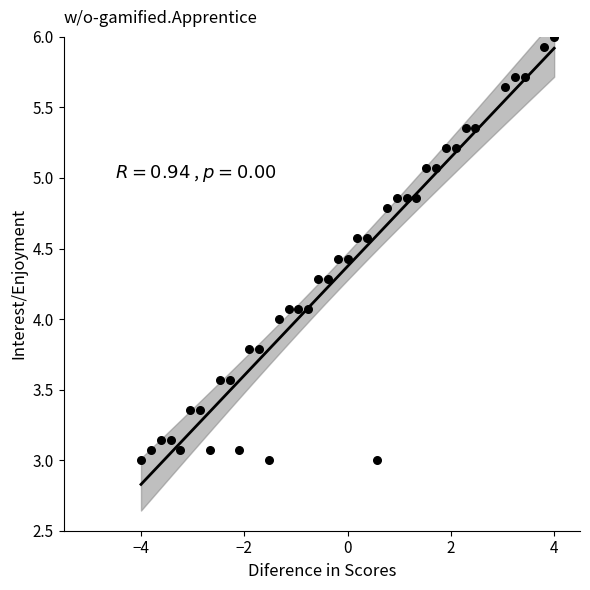

What is the range of Y values (max minus min)?

3.0